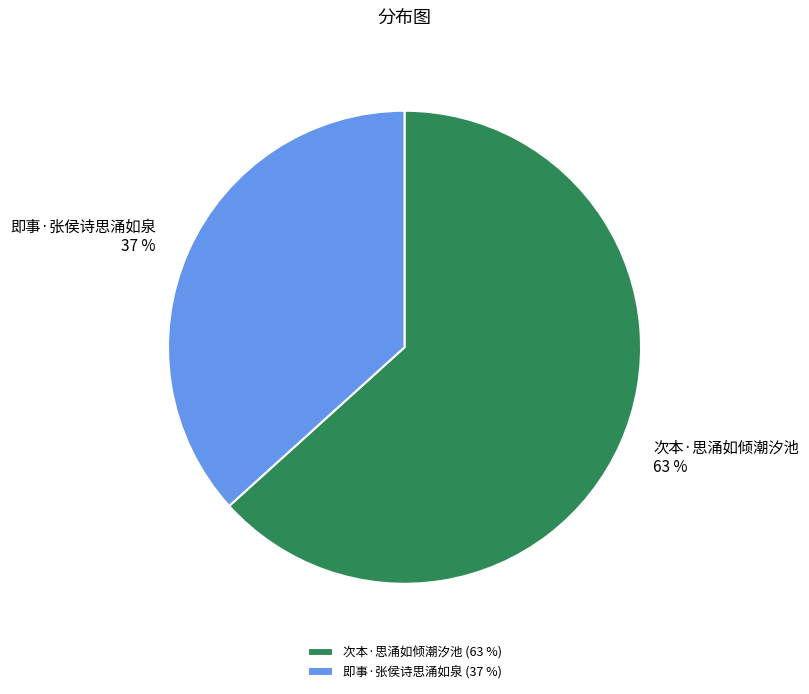

Which slice is the largest?

次本·思涌如倾潮汐池